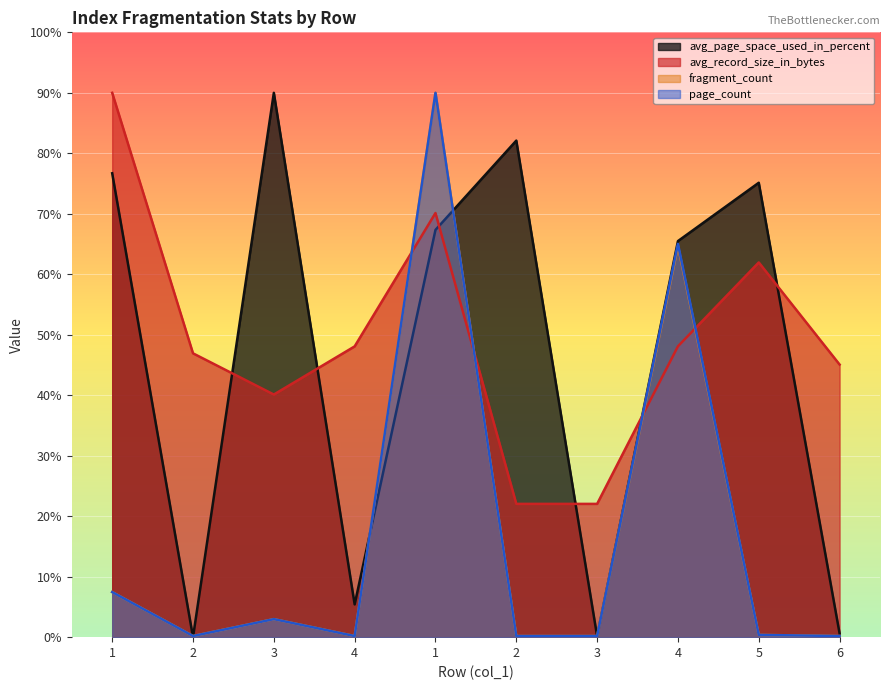

After their last crossing, which series has the higher values: avg_page_space_used_in_percent or fragment_count?

avg_page_space_used_in_percent